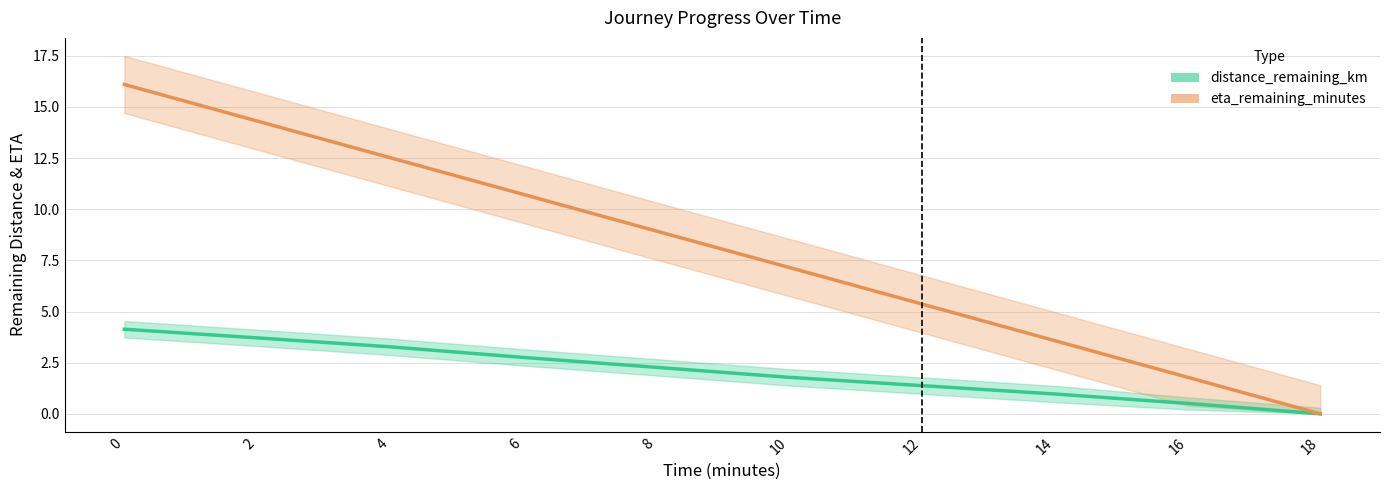

Rank the categories by eta_remaining_minutes value from highest to lowest.

0, 2, 4, 6, 8, 10, 12, 14, 16, 18